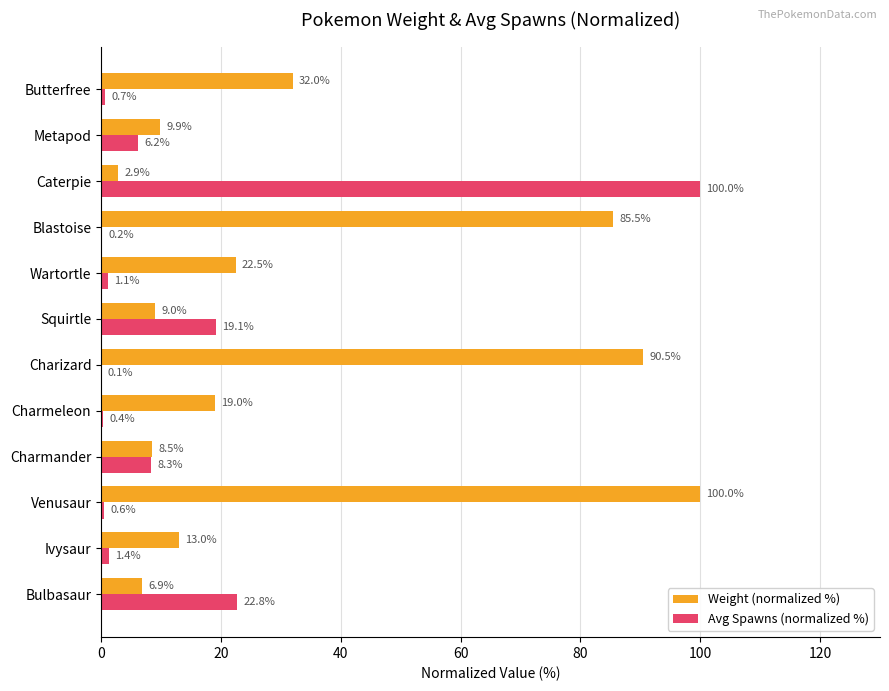

What is the sum of all Avg Spawns (normalized %) values?

160.9